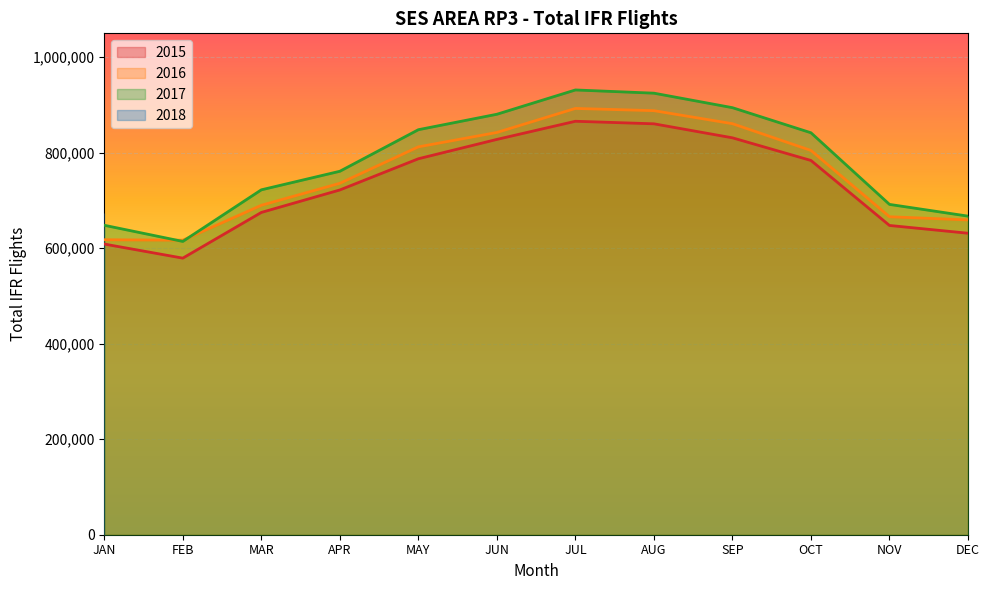

At which category is the sum across all series the highest?

JUL